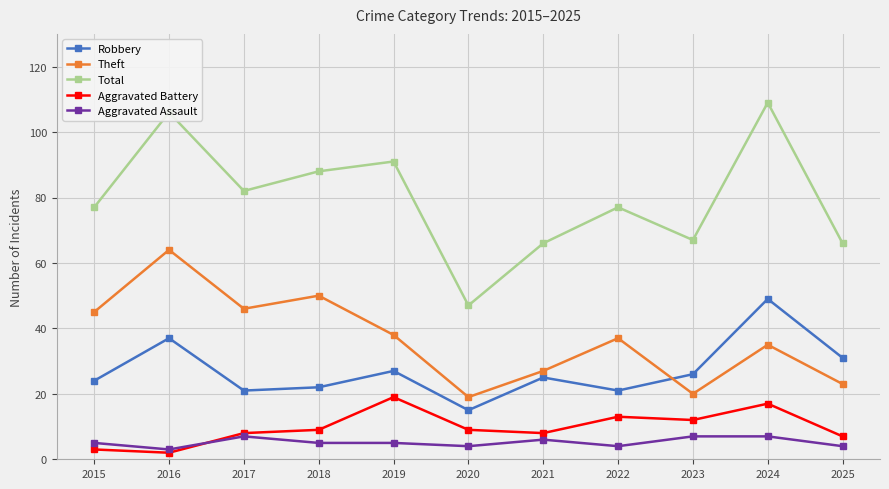

Does the chart display data point markers on the line(s)?

Yes